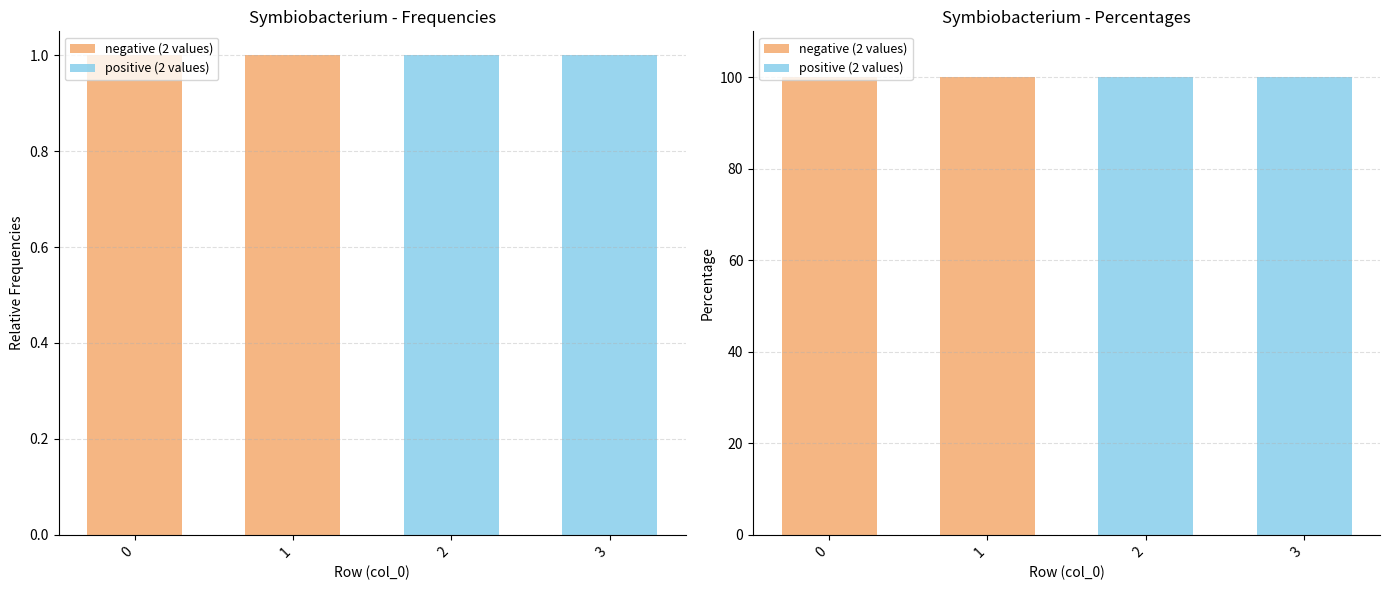

Which label corresponds to the smallest value in the chart?

2